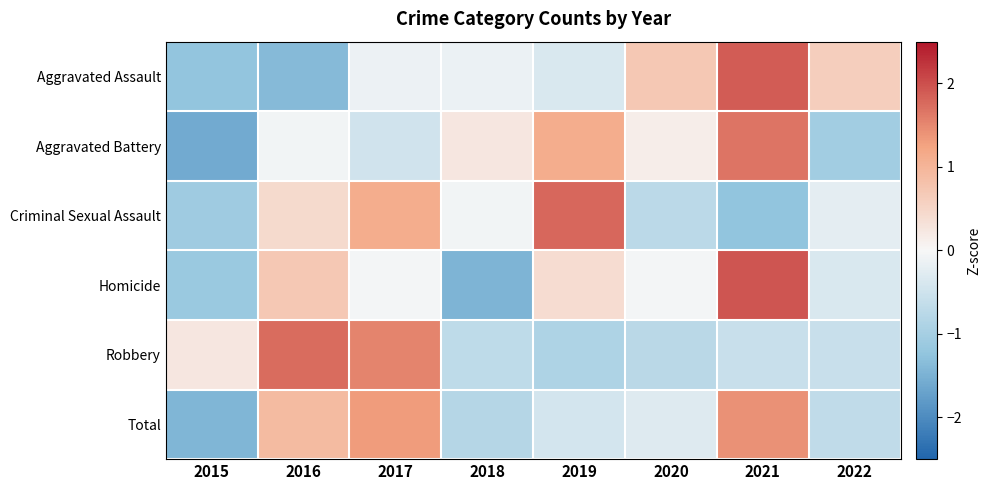

Count the number of categories in the chart.

8